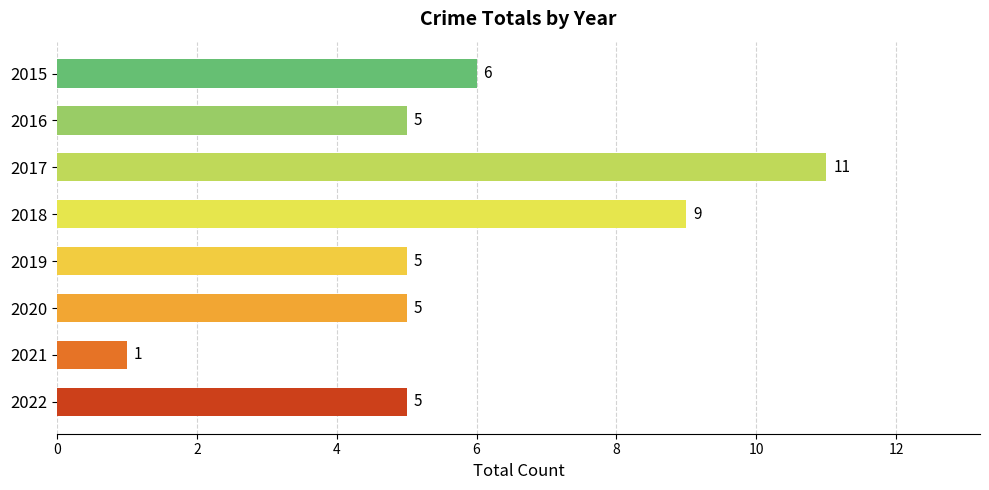

What is the average value?

6